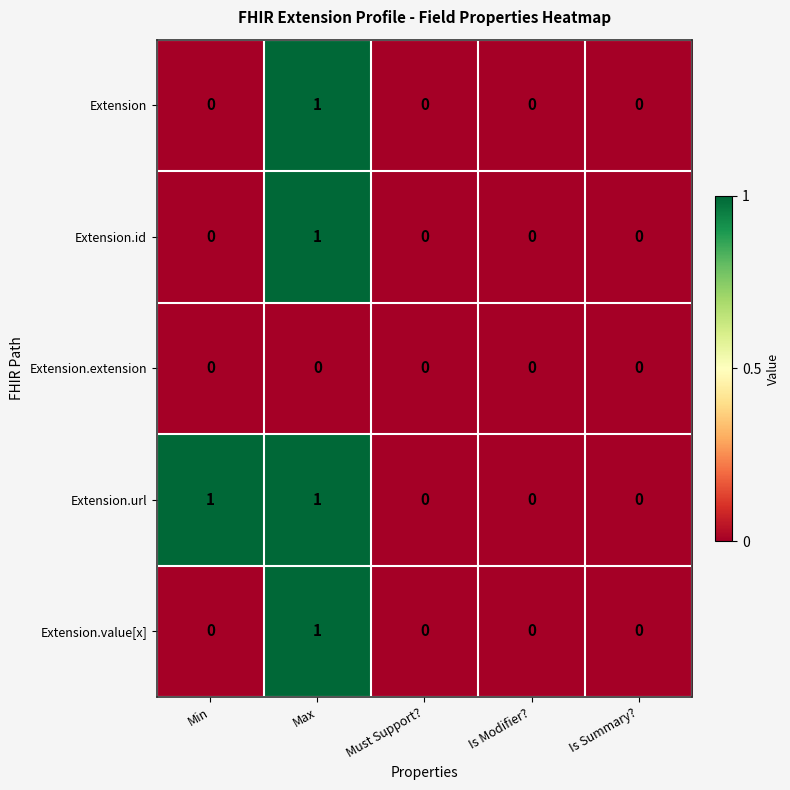

Which series has the largest total across all categories?

Extension.url